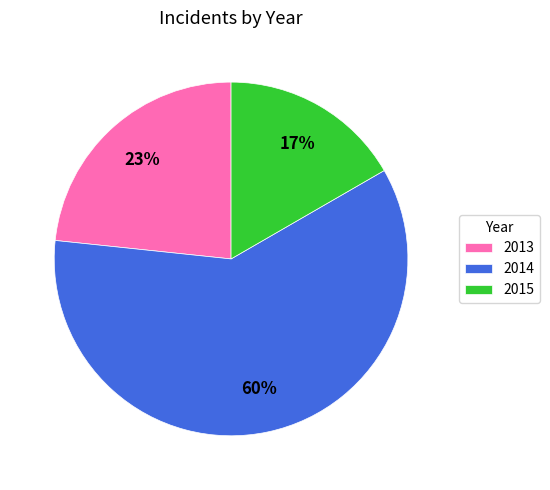

True or false: 2014 accounts for 22% of the total.

False